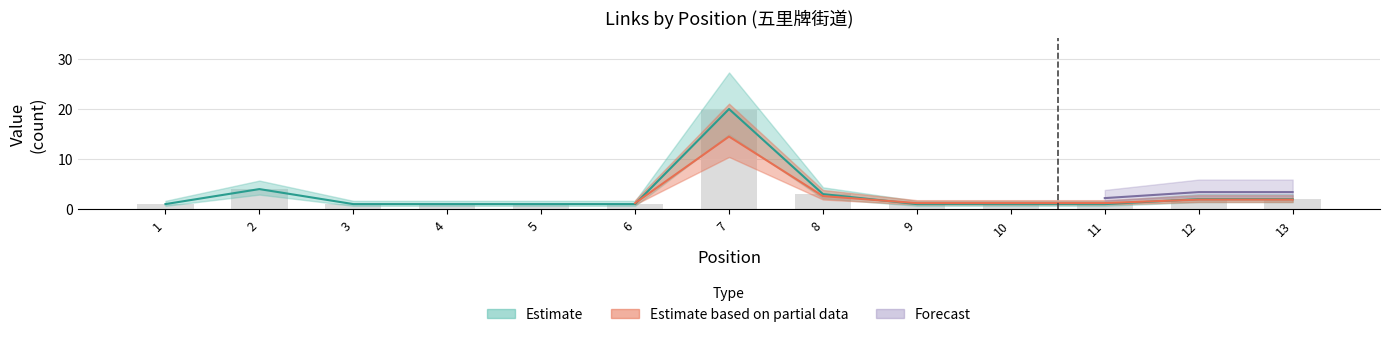

True or false: the data shows 1 at 9.

True